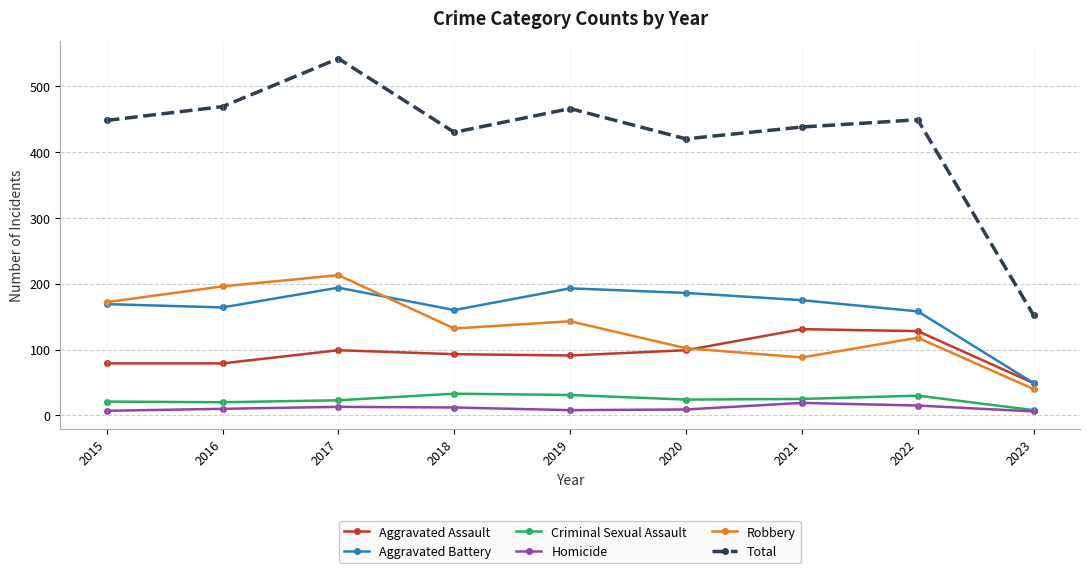

True or false: Aggravated Battery and Total intersect in this chart.

False